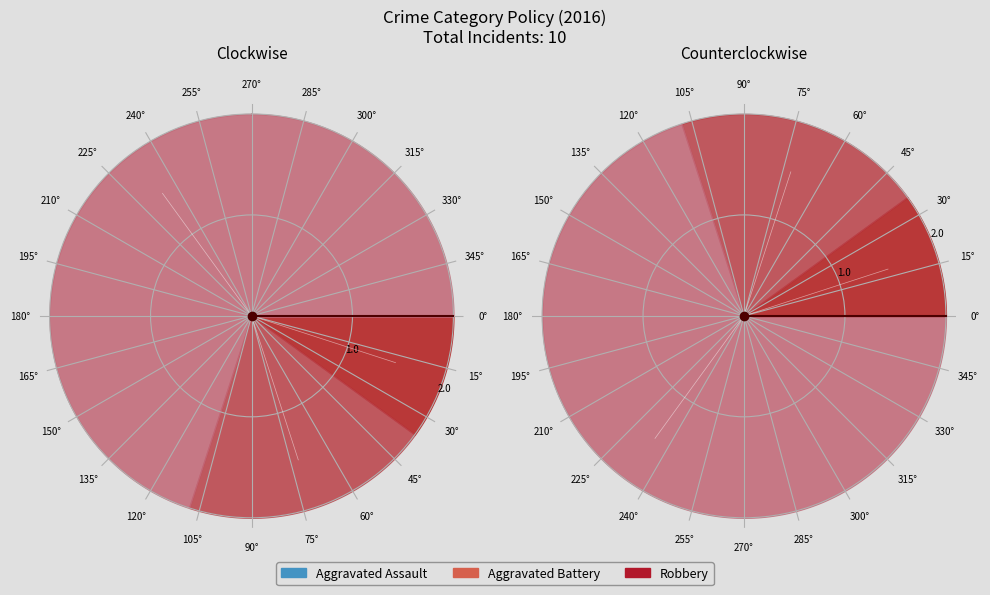

To the nearest percent, what portion does Robbery represent?

70%